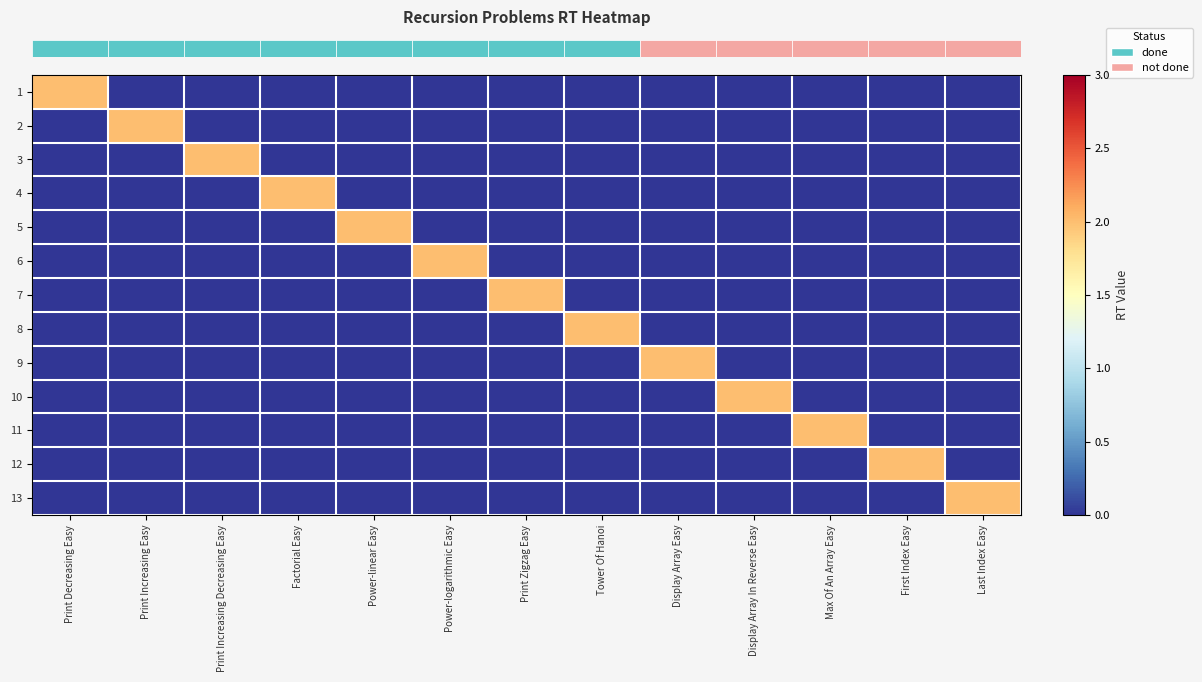

Reading right to left, transcribe all the data shown in this chart.

row_0: 0	0	0	0	0	0	0	0	0	0	0	0	2
row_1: 0	0	0	0	0	0	0	0	0	0	0	2	0
row_2: 0	0	0	0	0	0	0	0	0	0	2	0	0
row_3: 0	0	0	0	0	0	0	0	0	2	0	0	0
row_4: 0	0	0	0	0	0	0	0	2	0	0	0	0
row_5: 0	0	0	0	0	0	0	2	0	0	0	0	0
row_6: 0	0	0	0	0	0	2	0	0	0	0	0	0
row_7: 0	0	0	0	0	2	0	0	0	0	0	0	0
row_8: 0	0	0	0	2	0	0	0	0	0	0	0	0
row_9: 0	0	0	2	0	0	0	0	0	0	0	0	0
row_10: 0	0	2	0	0	0	0	0	0	0	0	0	0
row_11: 0	2	0	0	0	0	0	0	0	0	0	0	0
row_12: 2	0	0	0	0	0	0	0	0	0	0	0	0